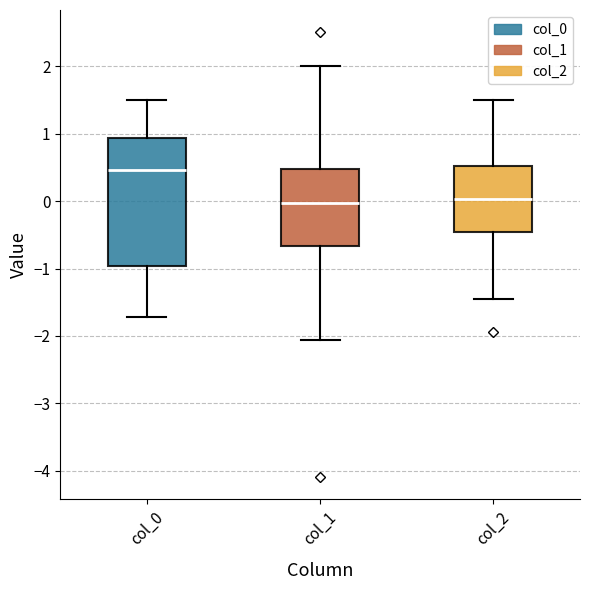

Which box's median line is the highest?

col_0